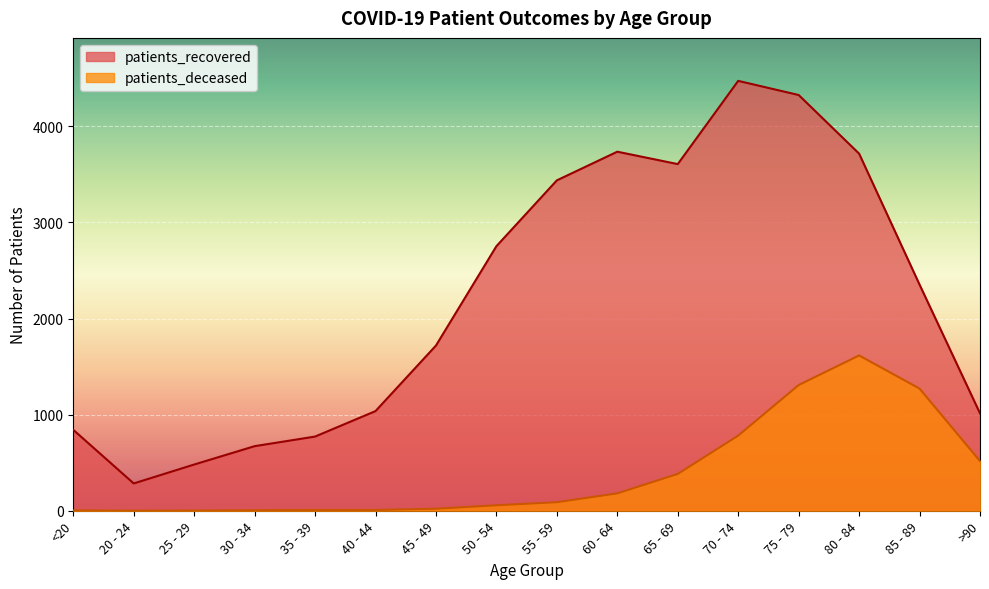

What is the label of the 5th point from the right?

70 - 74